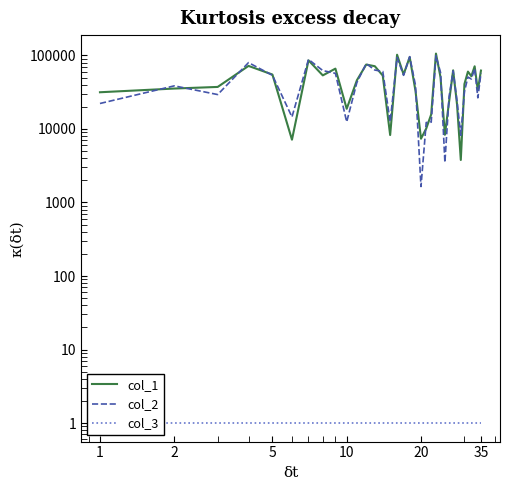

Between which two adjacent categories do col_1 and col_2 first intersect?

1 and 2